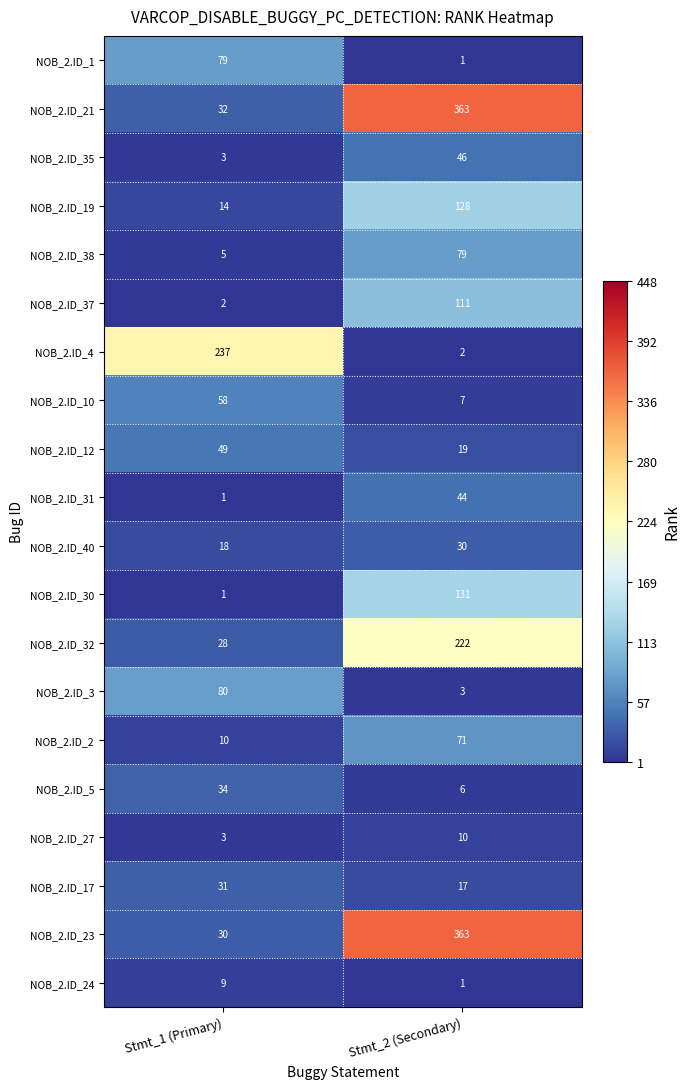

Which series has the largest total across all categories?

NOB_2.ID_21